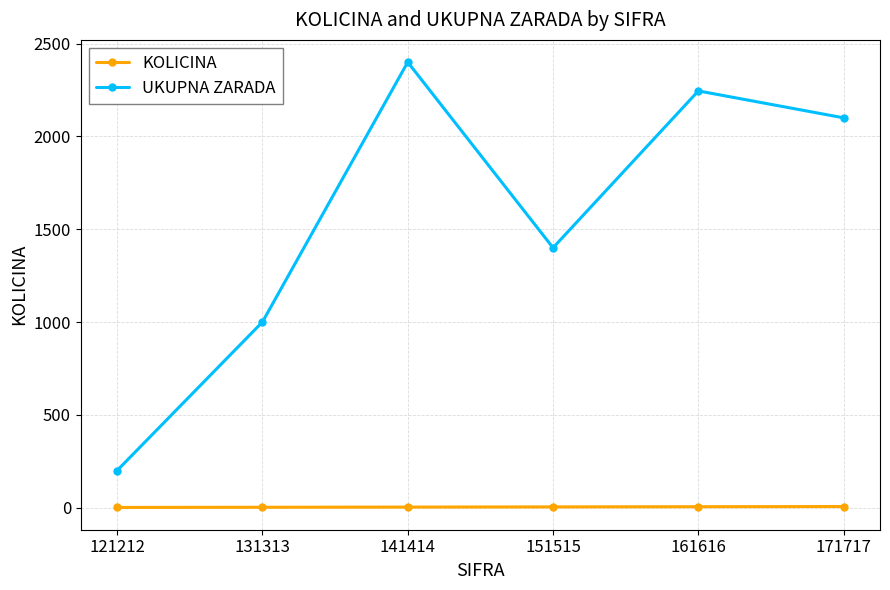

Which series changed the most between 121212 and 171717?

UKUPNA ZARADA